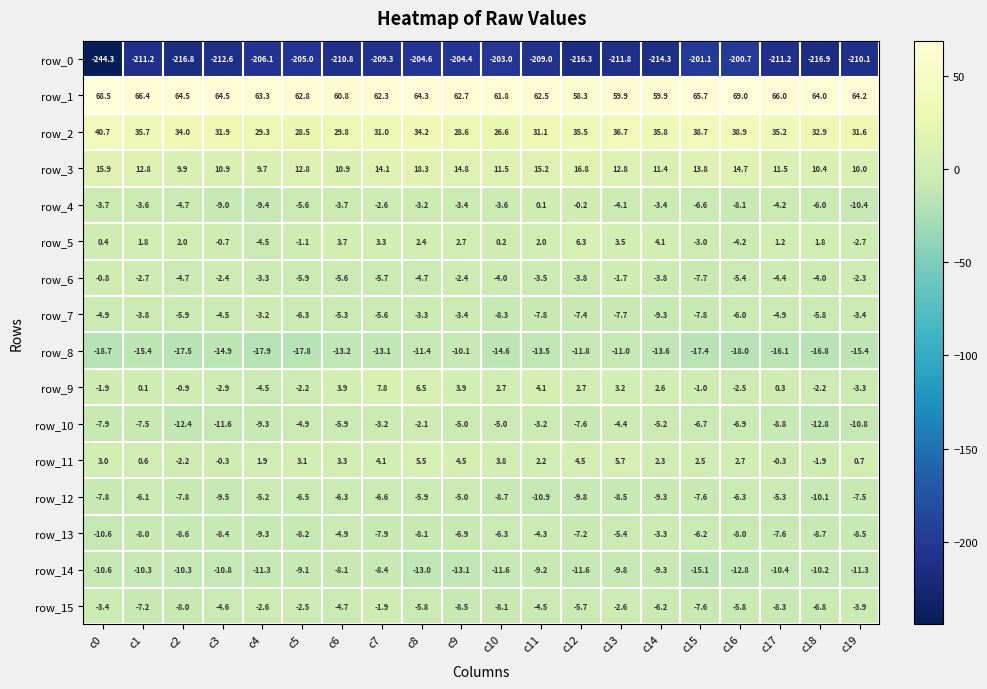

At which category is the sum across all series the highest?

c8